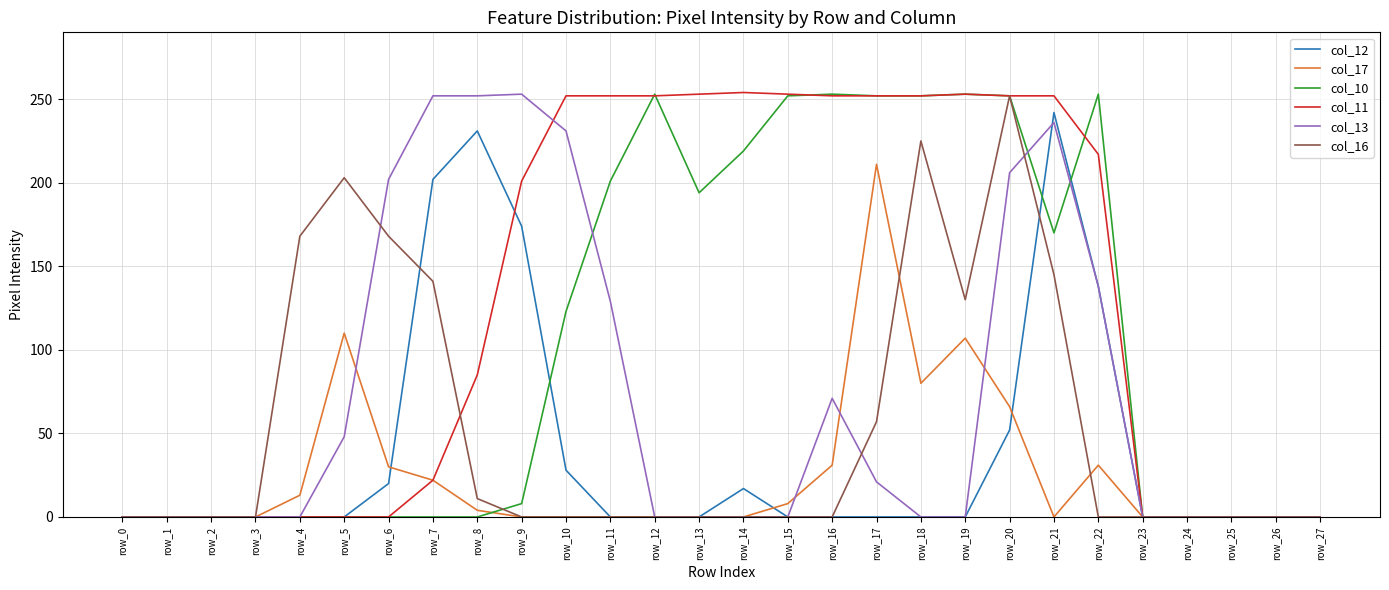

True or false: col_10 has more than 0 points higher than both neighbors.

True